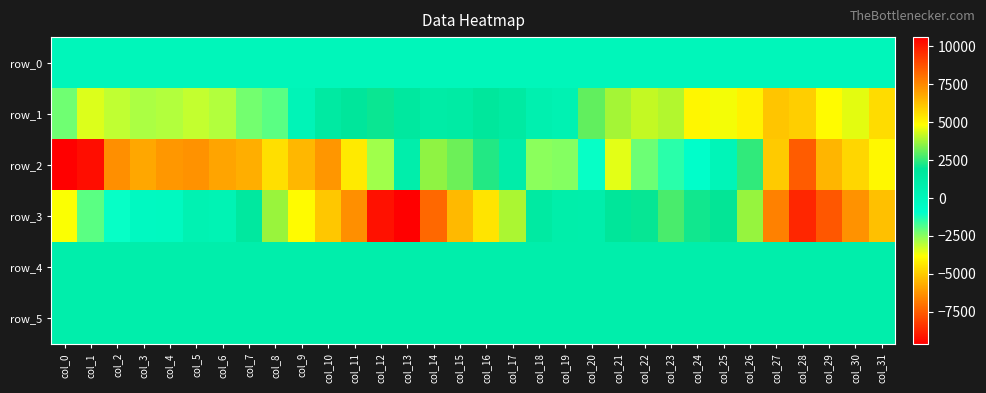

Which category has the highest value in the row_1 series?

col_27